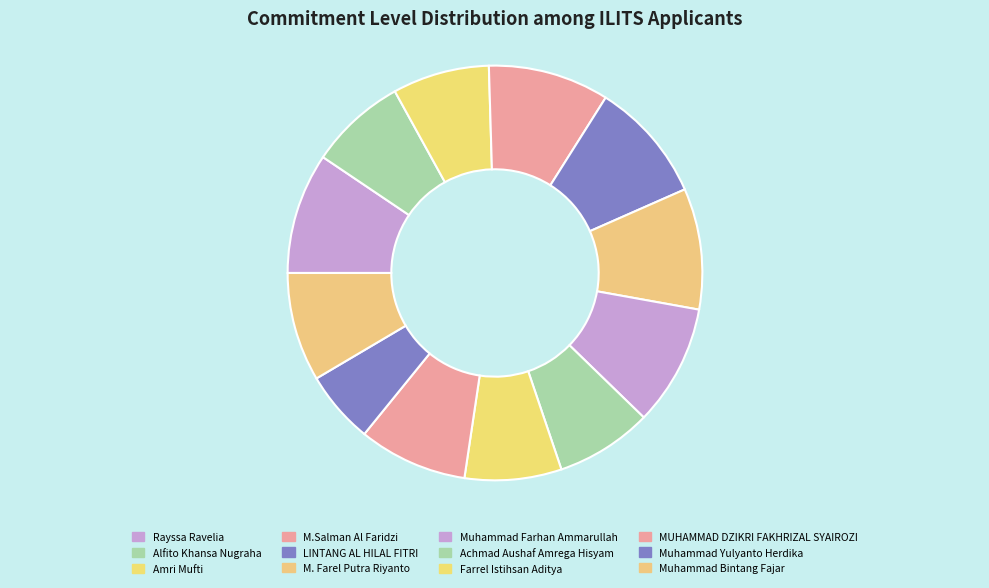

How many slices are in this pie chart?

12